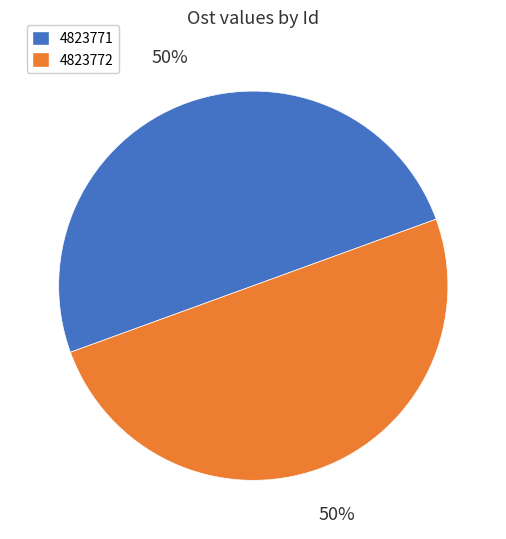

Is it true that 4823771 is 37% of the pie?

False